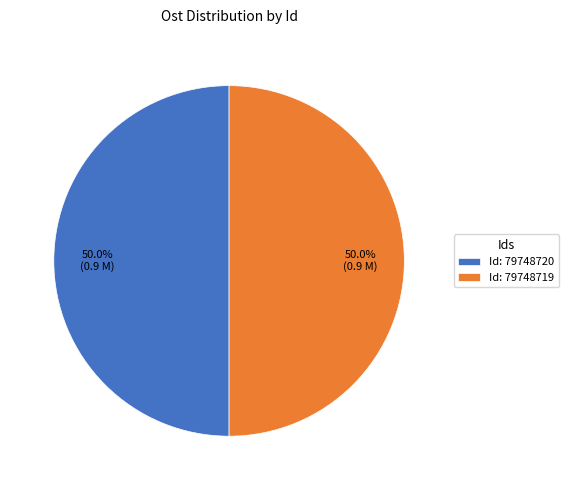

How much of the chart is everything except Id: 79748719?

50.0%